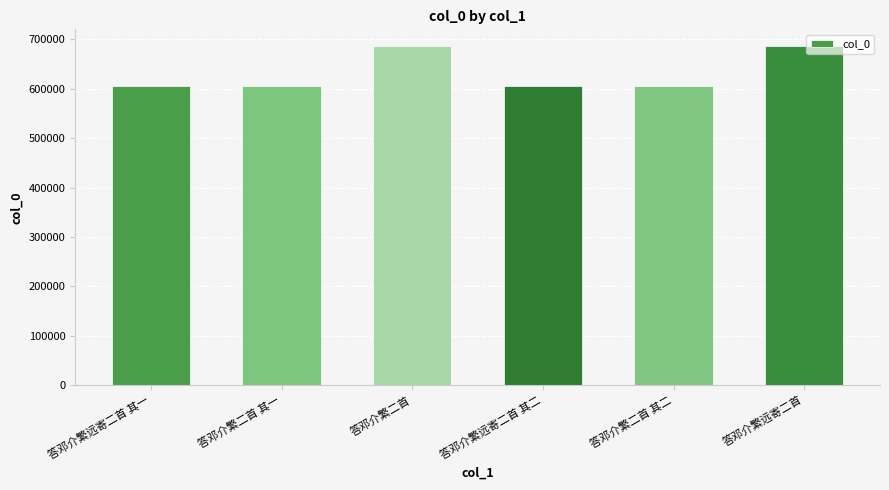

What is the greatest value displayed?

685993